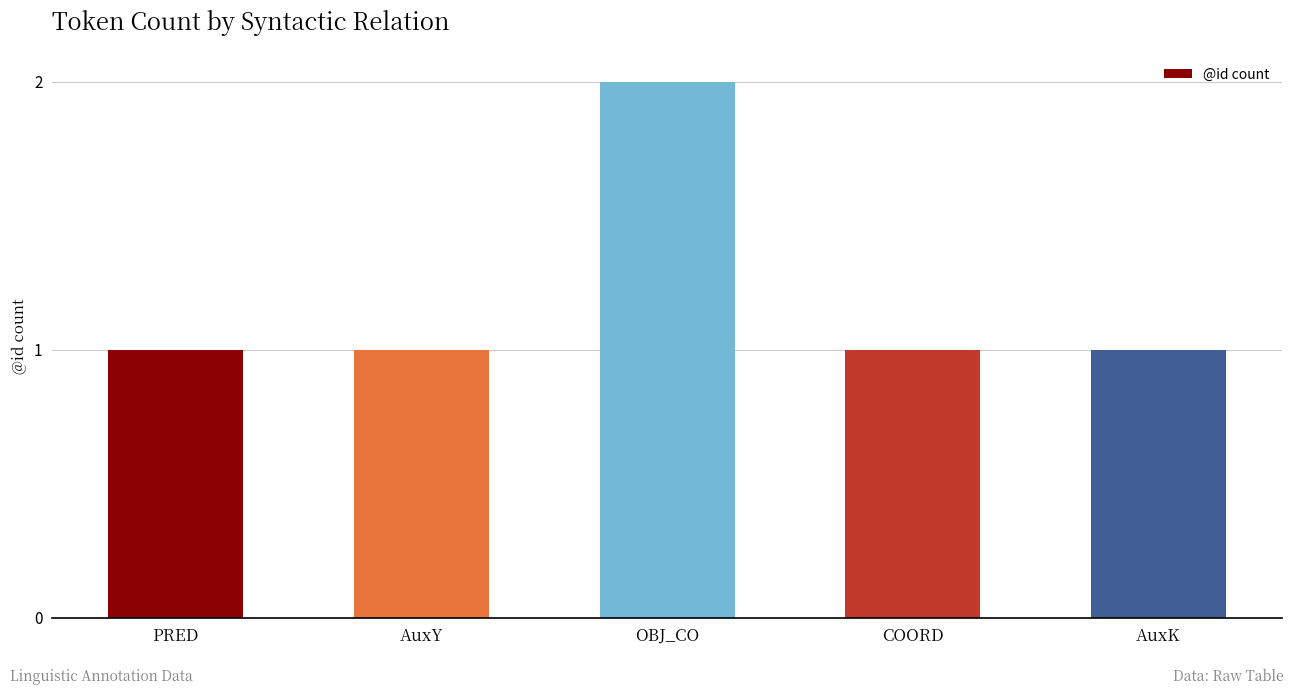

Reading left to right, list all the values displayed in this chart.

PRED=1	AuxY=1	OBJ_CO=2	COORD=1	AuxK=1